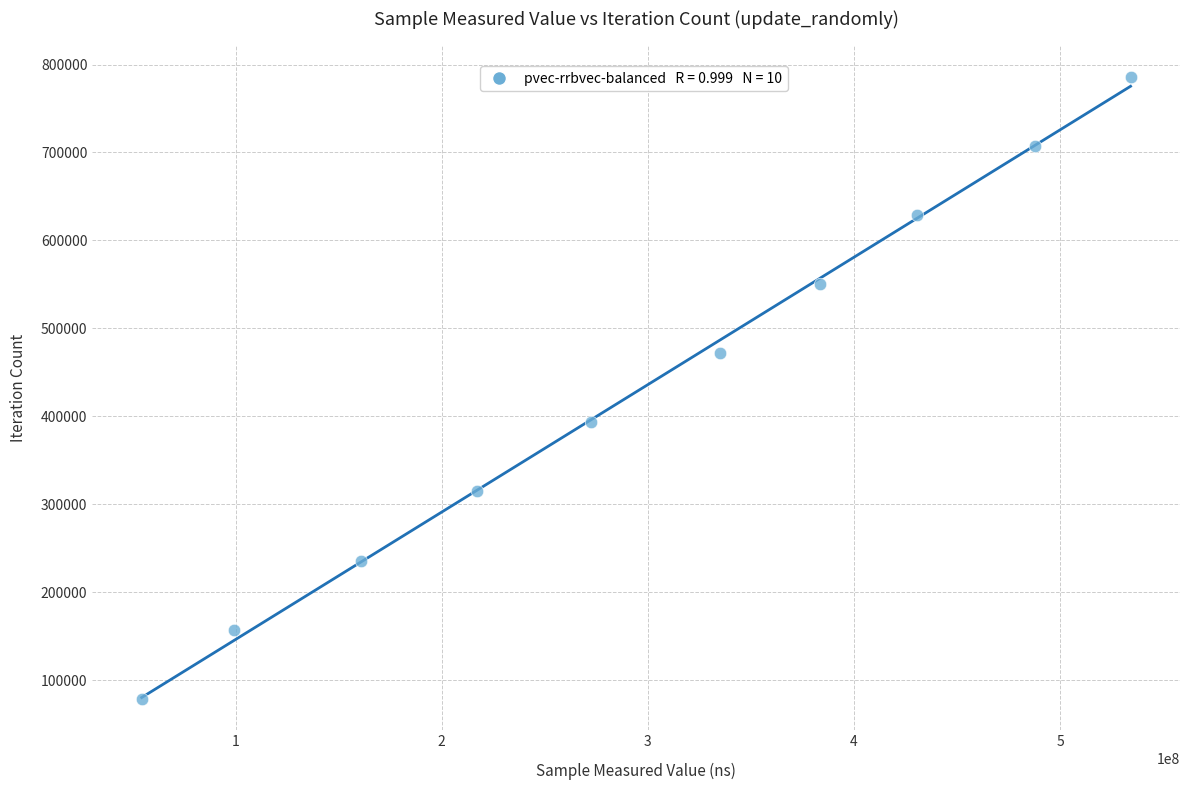

What is the range of Y values (max minus min)?

707634